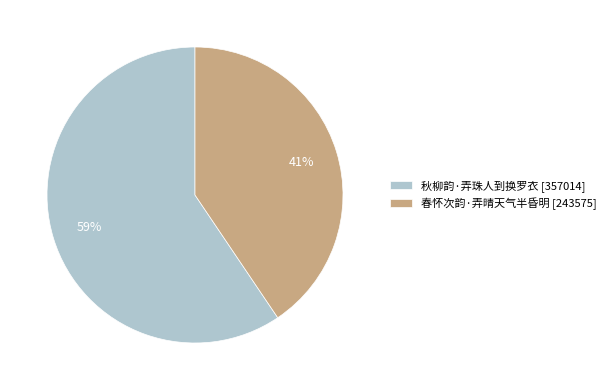

Is it true that 春怀次韵·弄晴天气半昏明 is 28% of the pie?

False